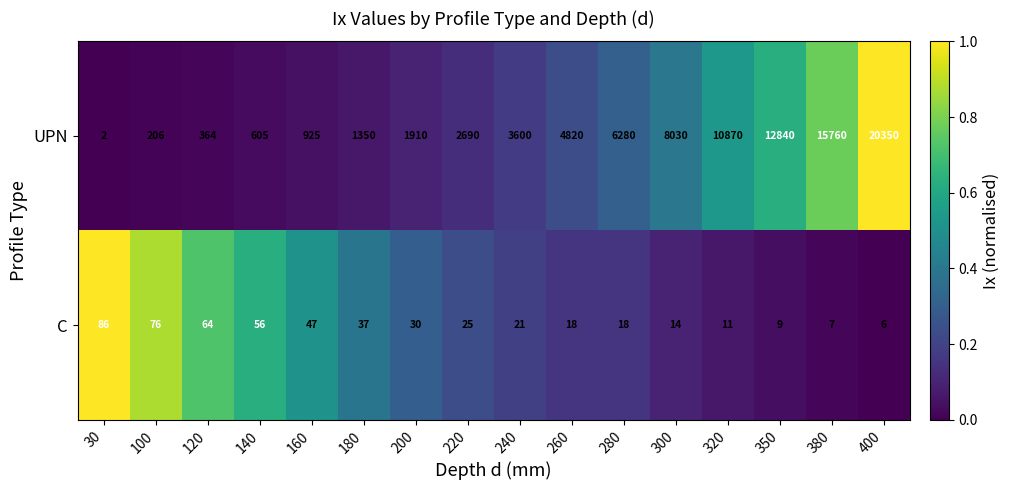

Which category has the highest value across all series?

400